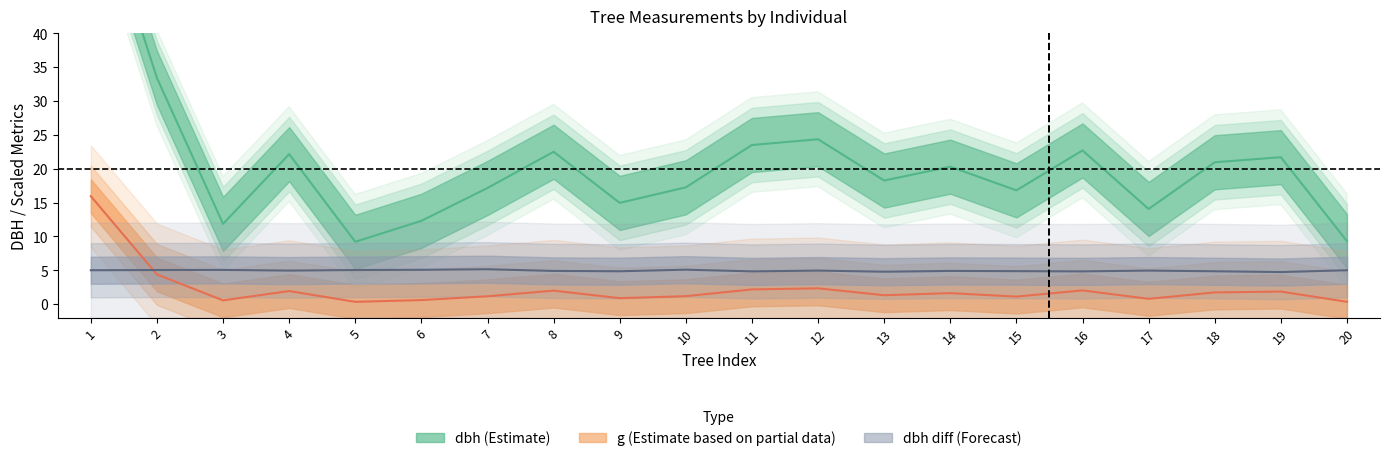

Rank the series at 19 from lowest to highest value.

g (Estimate based on partial data), dbh diff (Forecast), dbh (Estimate)